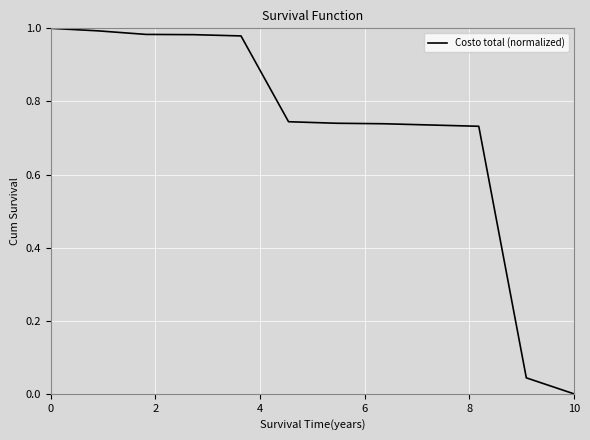

How many lines are shown in the chart?

1